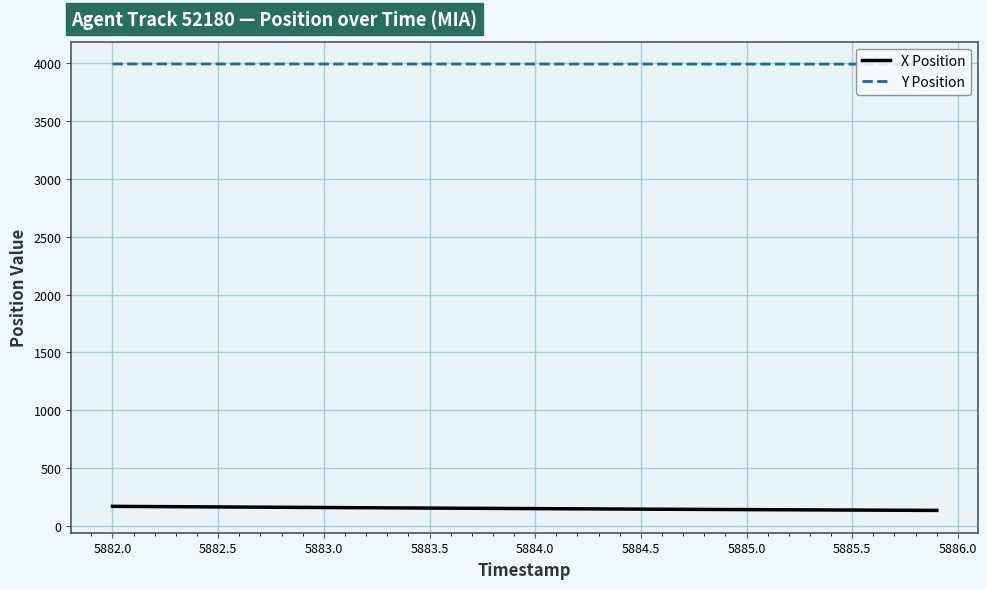

How many lines are shown in the chart?

2